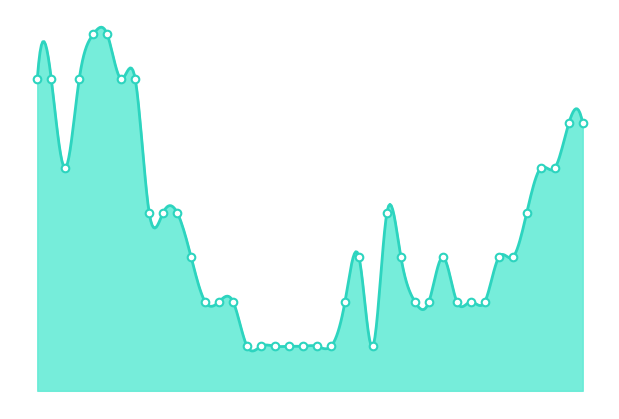

Between 2020-06-11 and 2020-06-12, which is larger?

2020-06-11